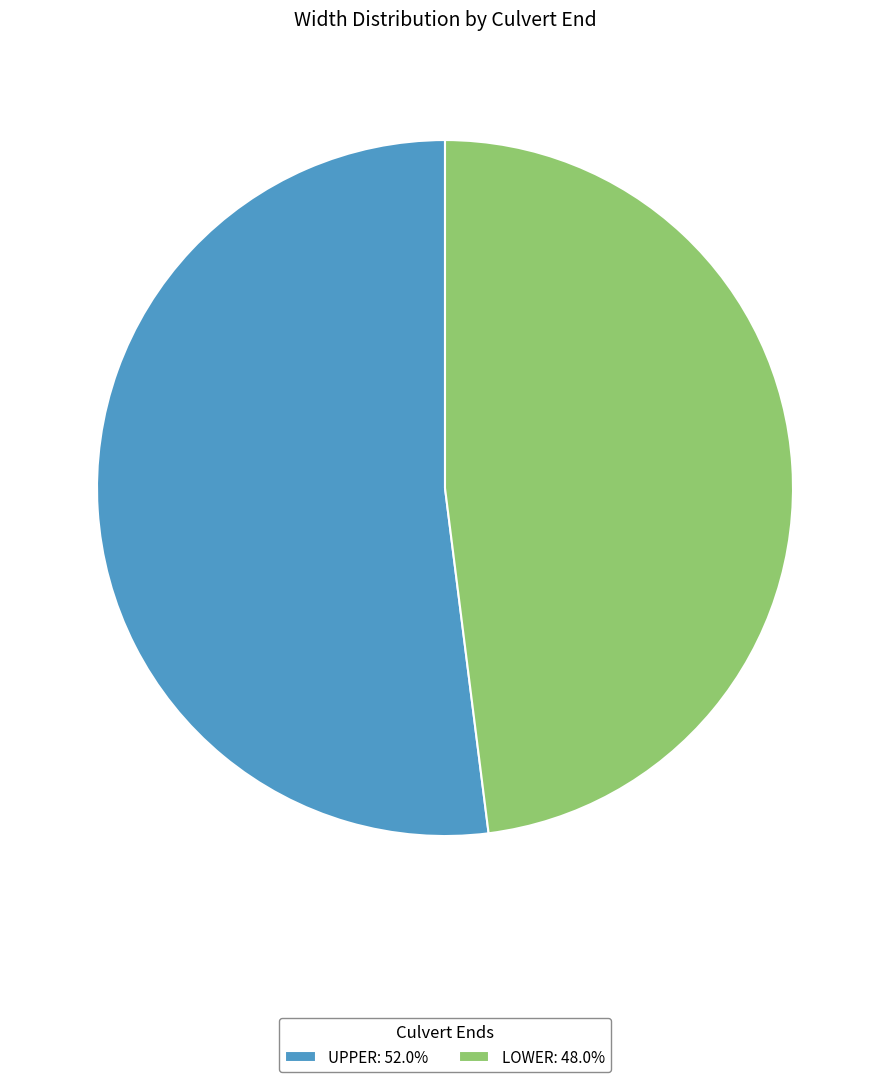

Approximately how many times larger is the value at UPPER: 52.0% compared to LOWER: 48.0%?

1.1